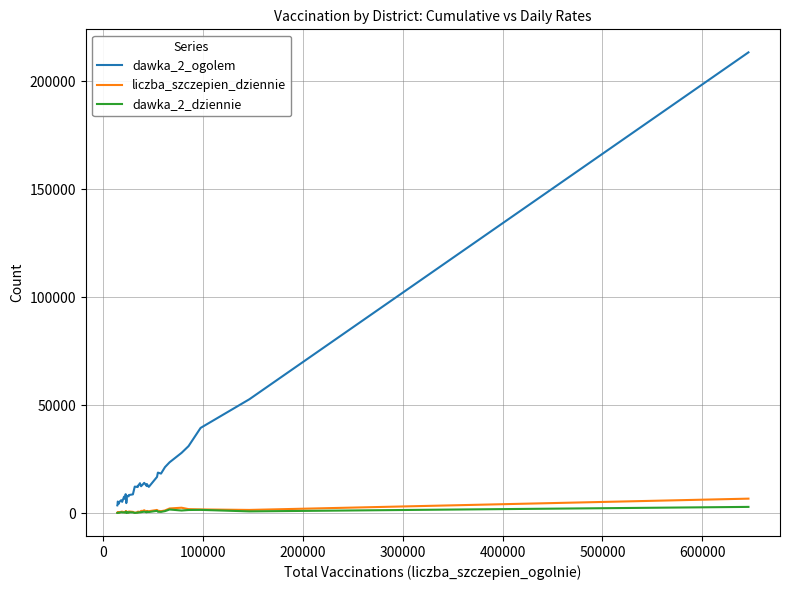

Which series has the largest total across all categories?

dawka_2_ogolem